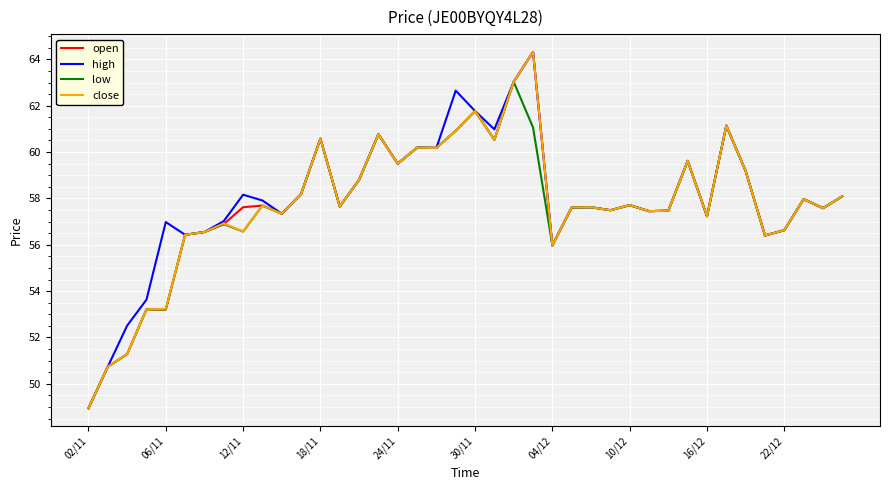

What is the minimum value shown in the chart?

48.9